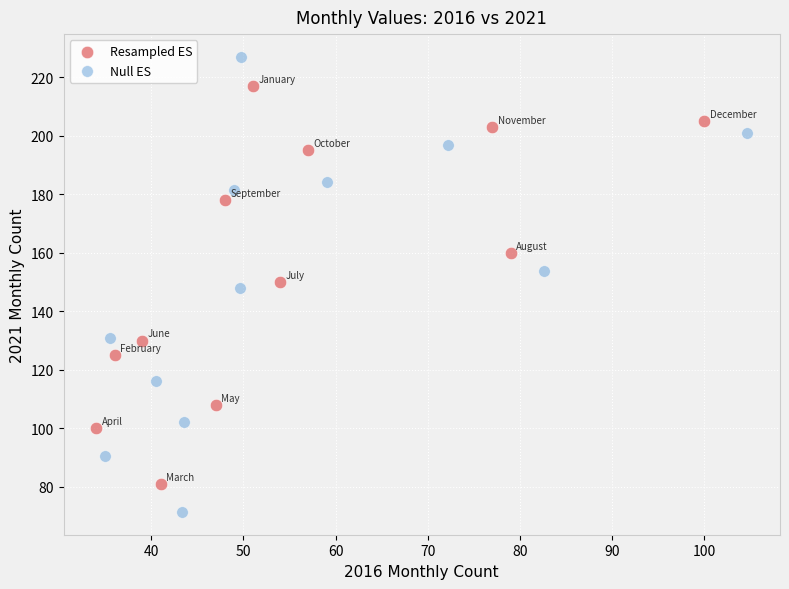

Which series has the largest Y range (max minus min)?

Null ES